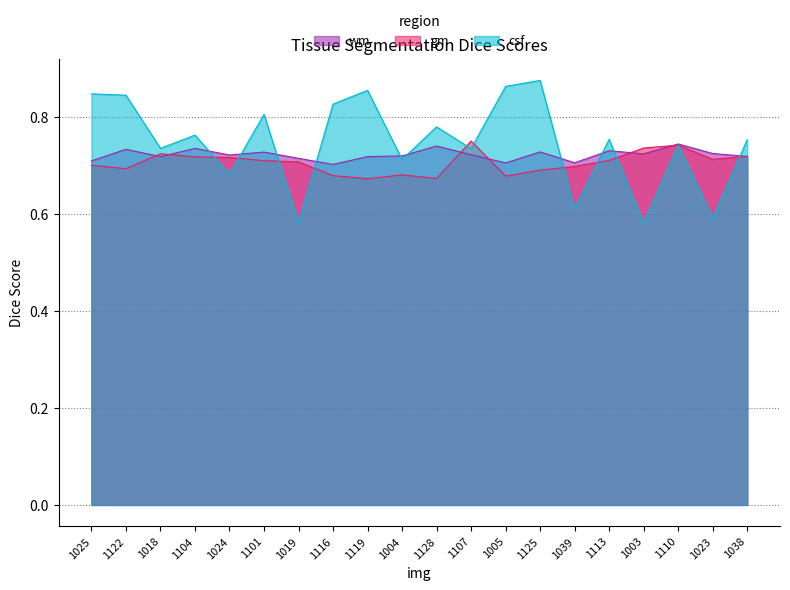

What is the maximum value for gm?

0.8